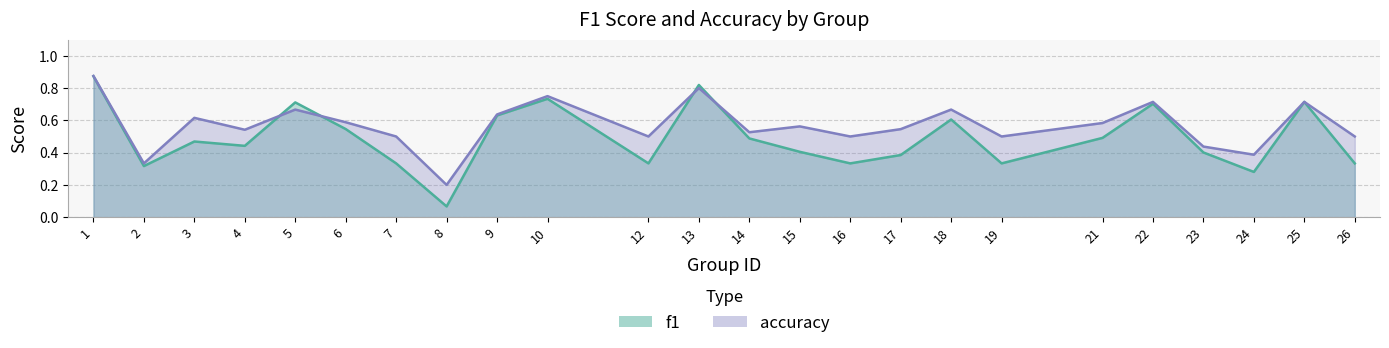

What is the difference between the second highest and second lowest values in the accuracy series?

0.5